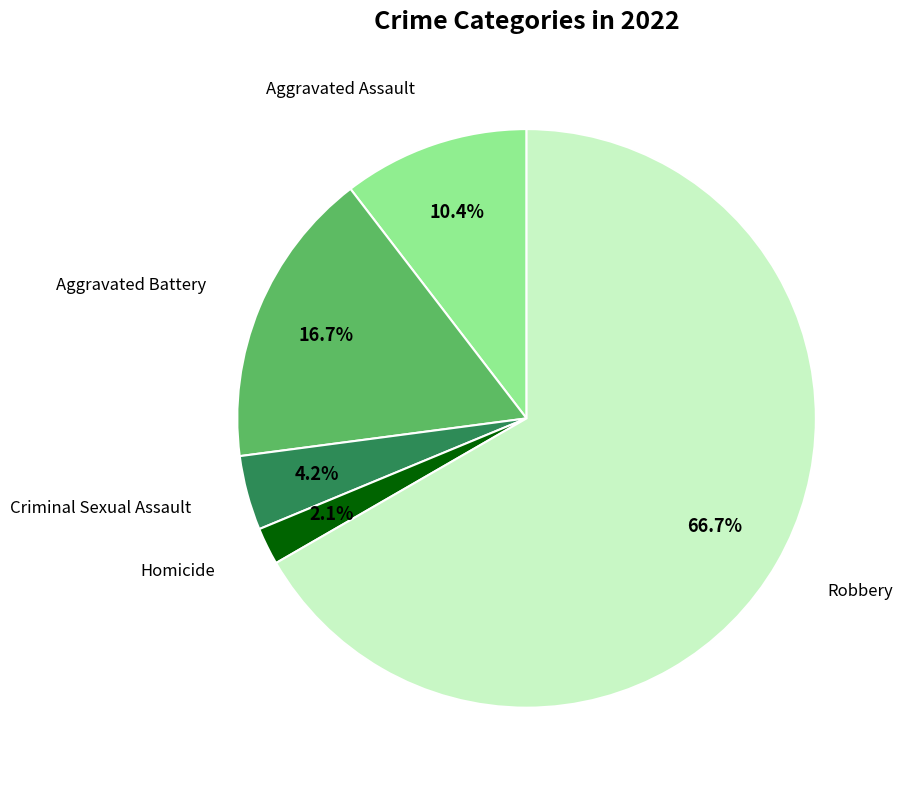

Is there a majority slice in this chart?

Yes